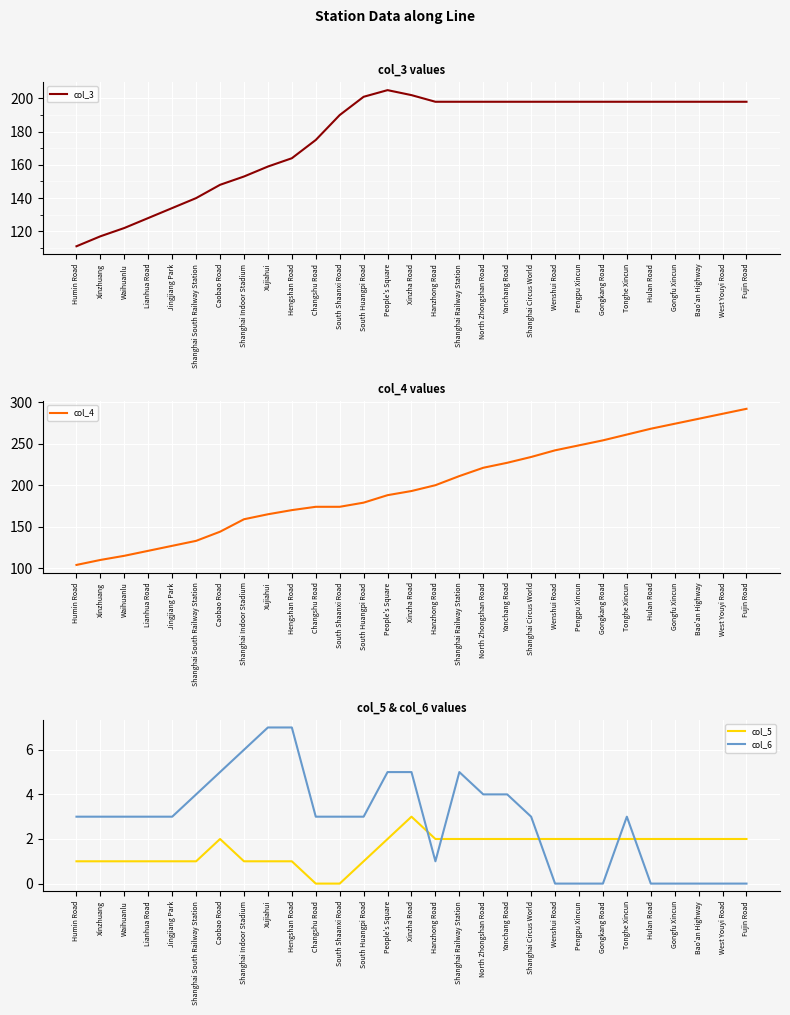

What is the sum of all col_3 values?

5121